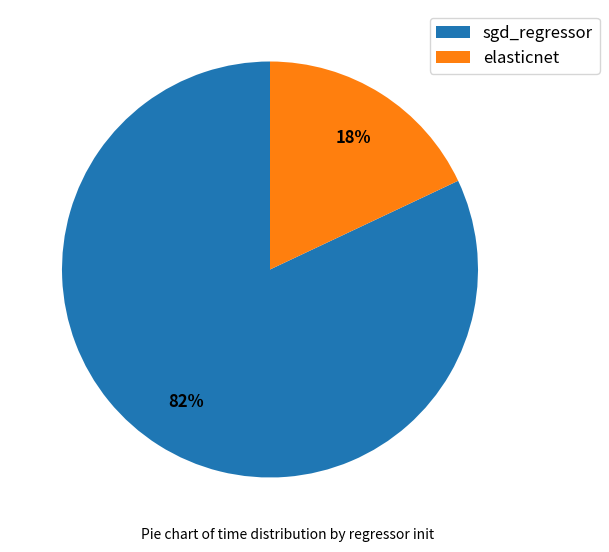

Is the sum of sgd_regressor and elasticnet greater than half?

Yes